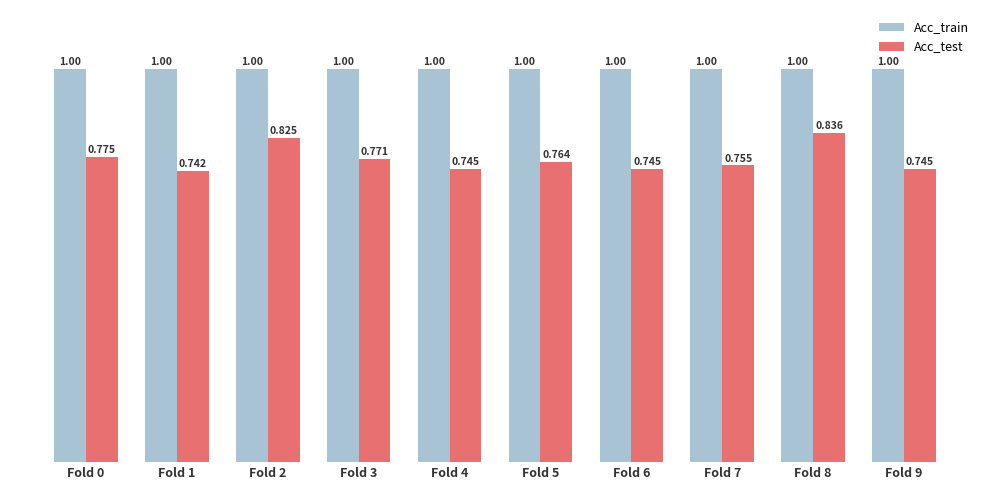

Between Fold 2 and Fold 9, which series saw the biggest shift?

Acc_test